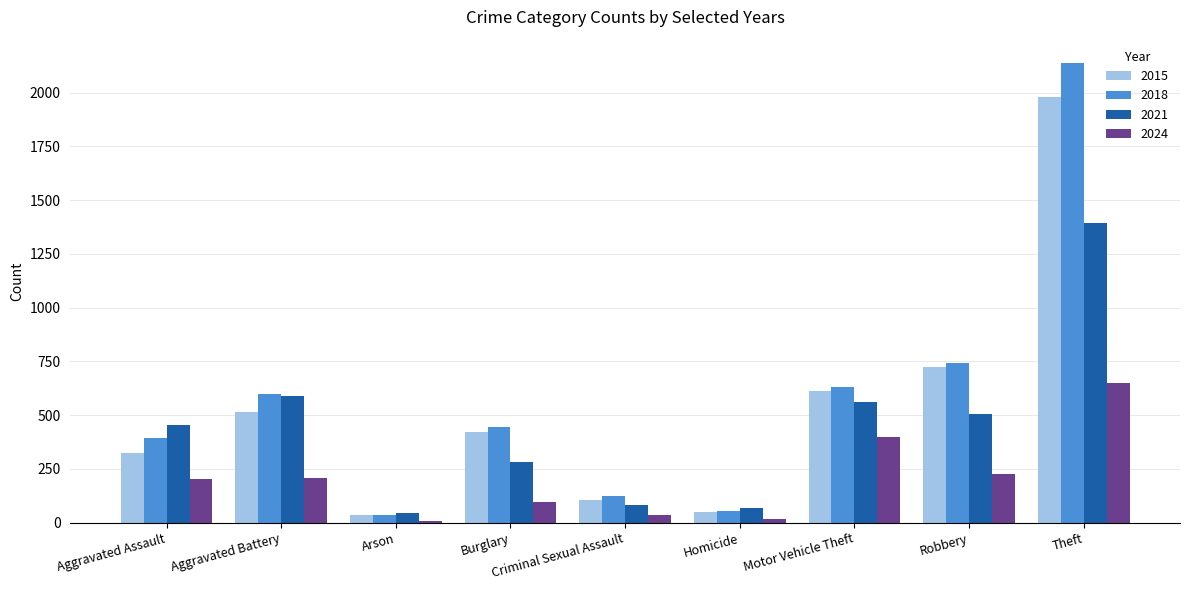

Count the number of categories in the chart.

9